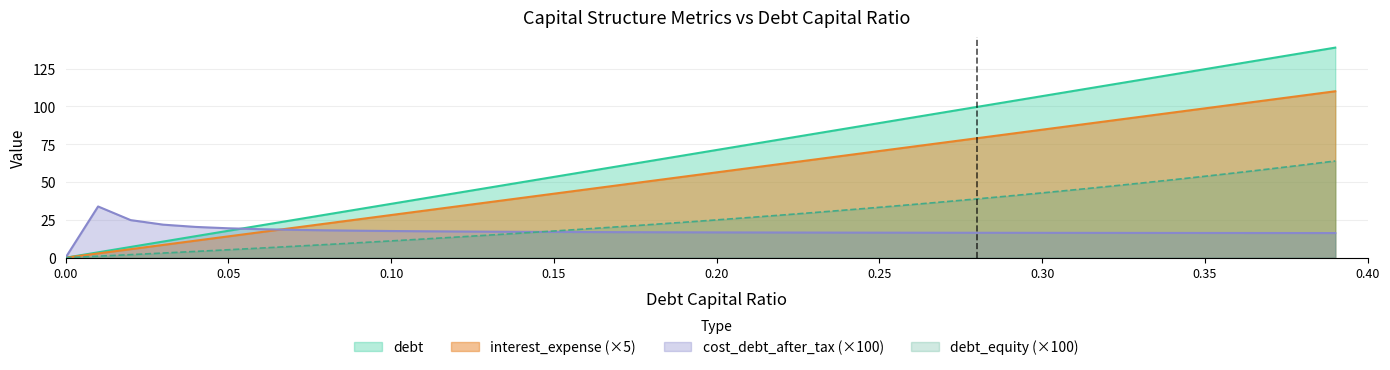

What is the value of the cost_debt_after_tax point at the 20th from the left?

16.8